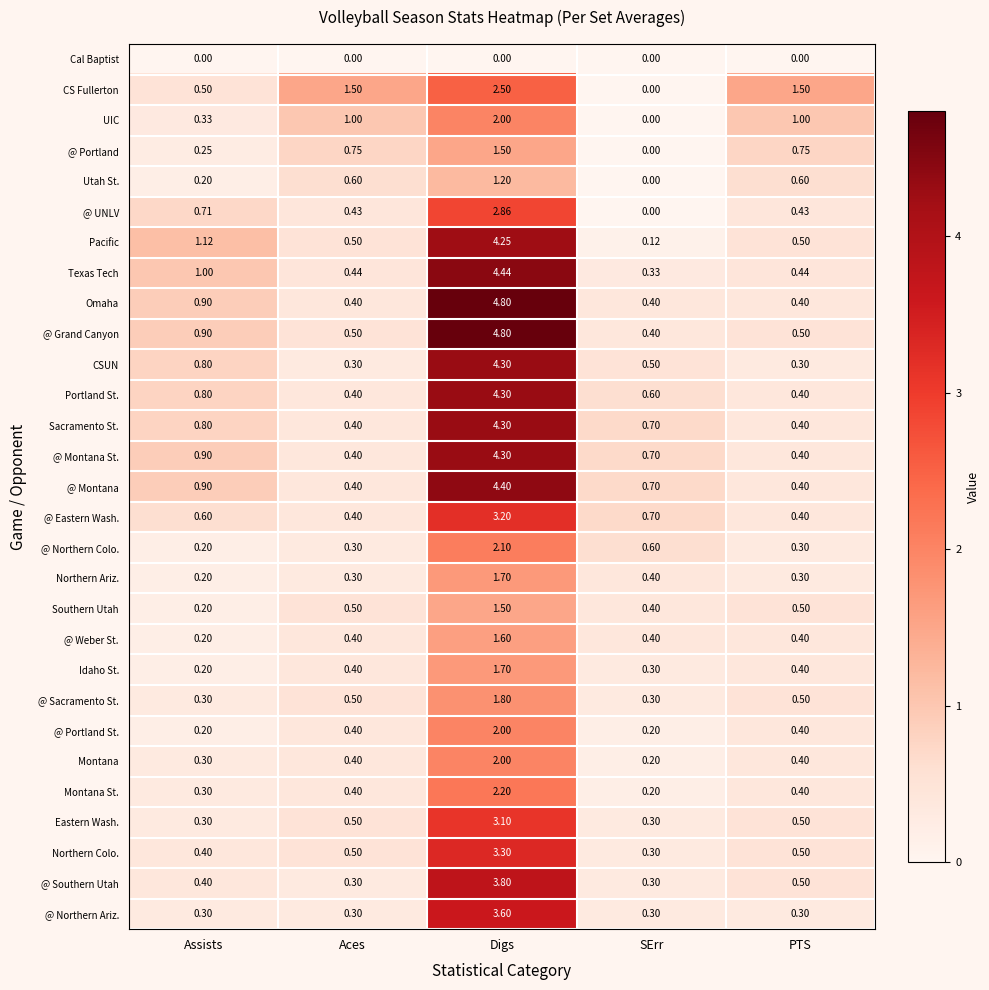

Which label corresponds to the largest value in the chart?

Digs